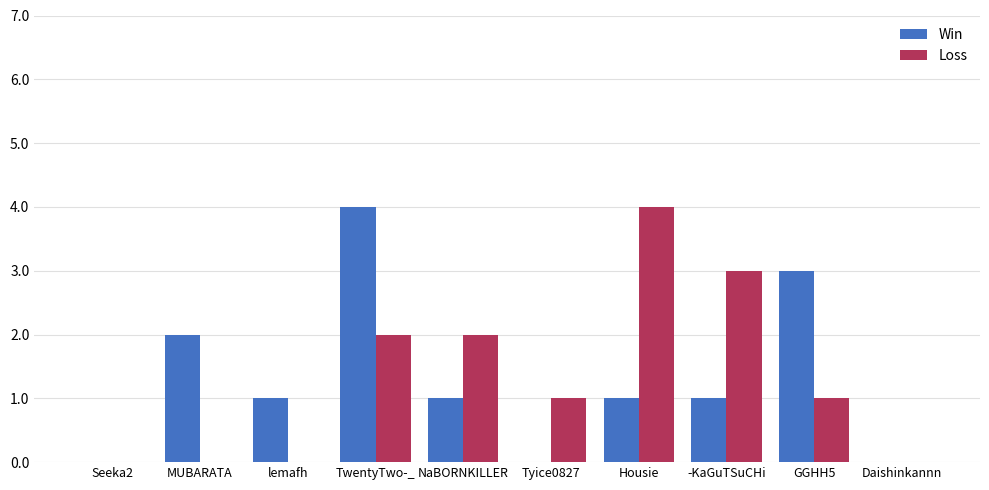

Reading left to right, extract all data points from this chart.

Win: Seeka2=0	MUBARATA=2	lemafh=1	TwentyTwo-_=4	NaBORNKILLER=1	Tyice0827=0	Housie=1	-KaGuTSuCHi=1	GGHH5=3	Daishinkannn=0
Loss: Seeka2=0	MUBARATA=0	lemafh=0	TwentyTwo-_=2	NaBORNKILLER=2	Tyice0827=1	Housie=4	-KaGuTSuCHi=3	GGHH5=1	Daishinkannn=0